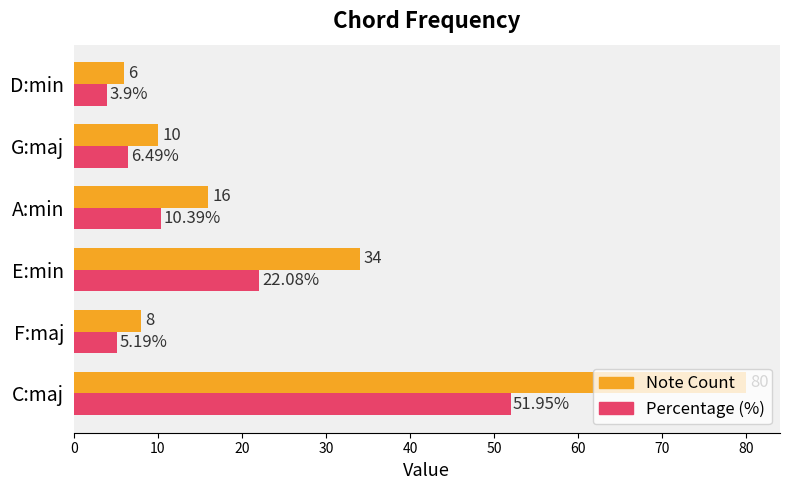

What is the average value of the Note Count series?

25.7